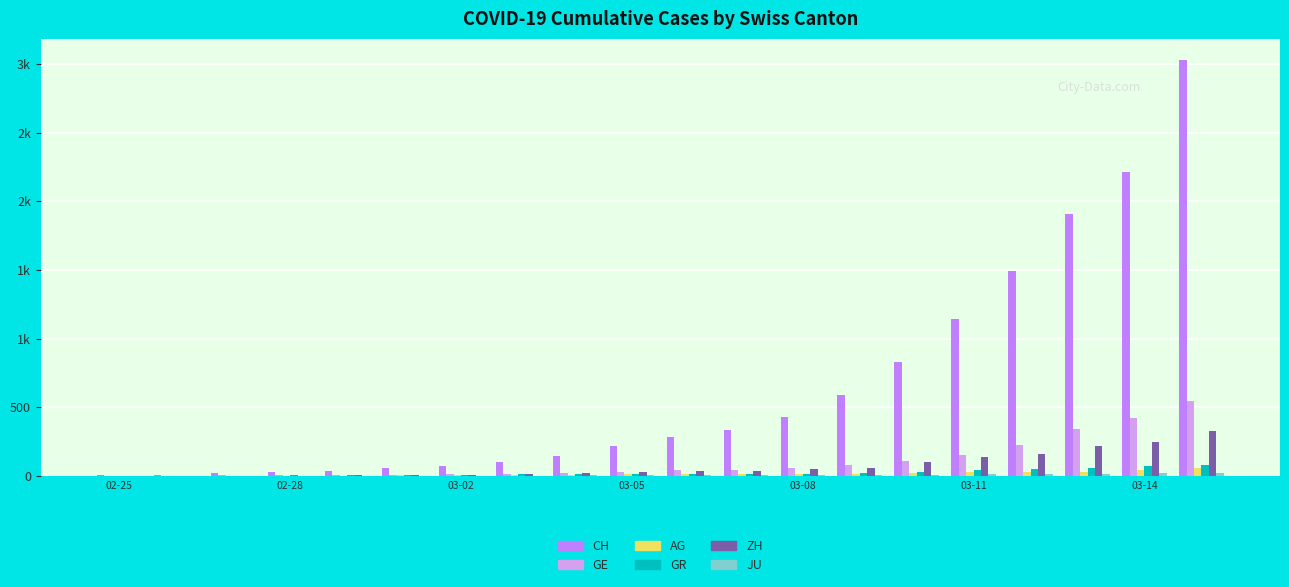

Does the chart contain stacked bars?

No